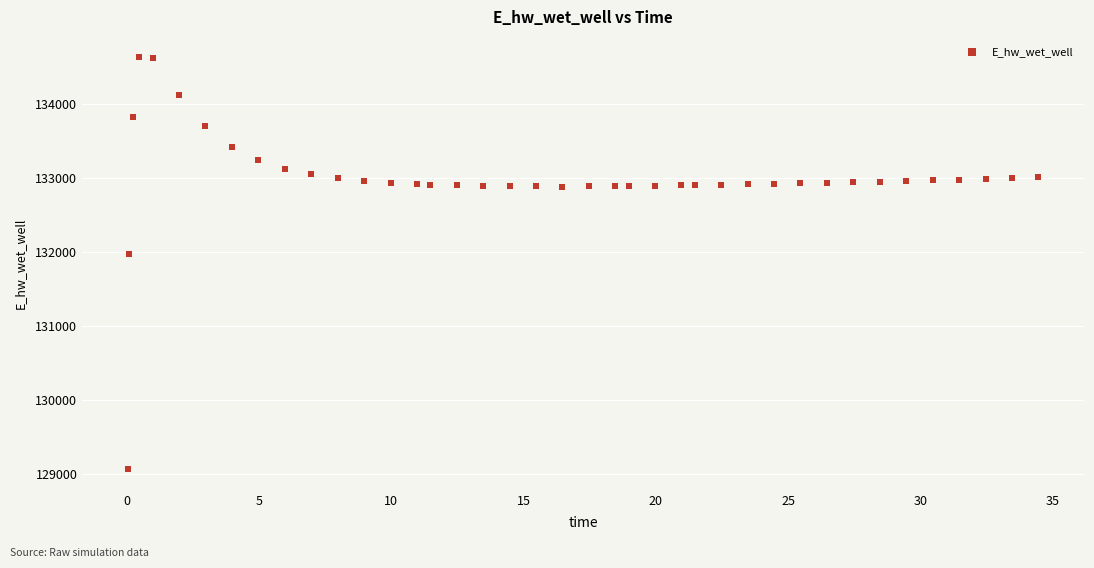

What Y value in the scatter plot is closest to 131849?

131970.0